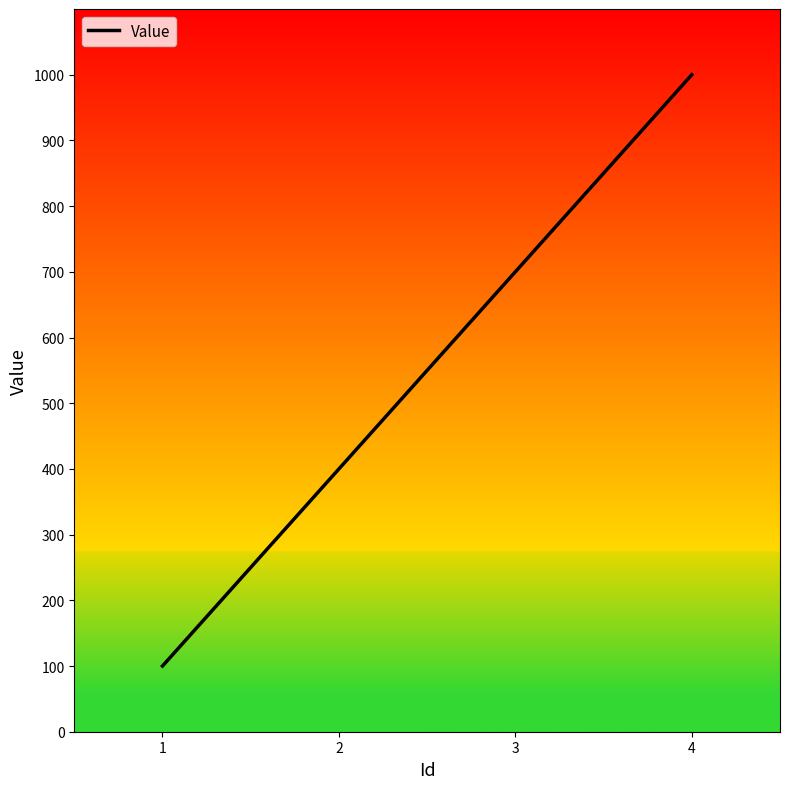

Between 4 and 1, which is larger?

4